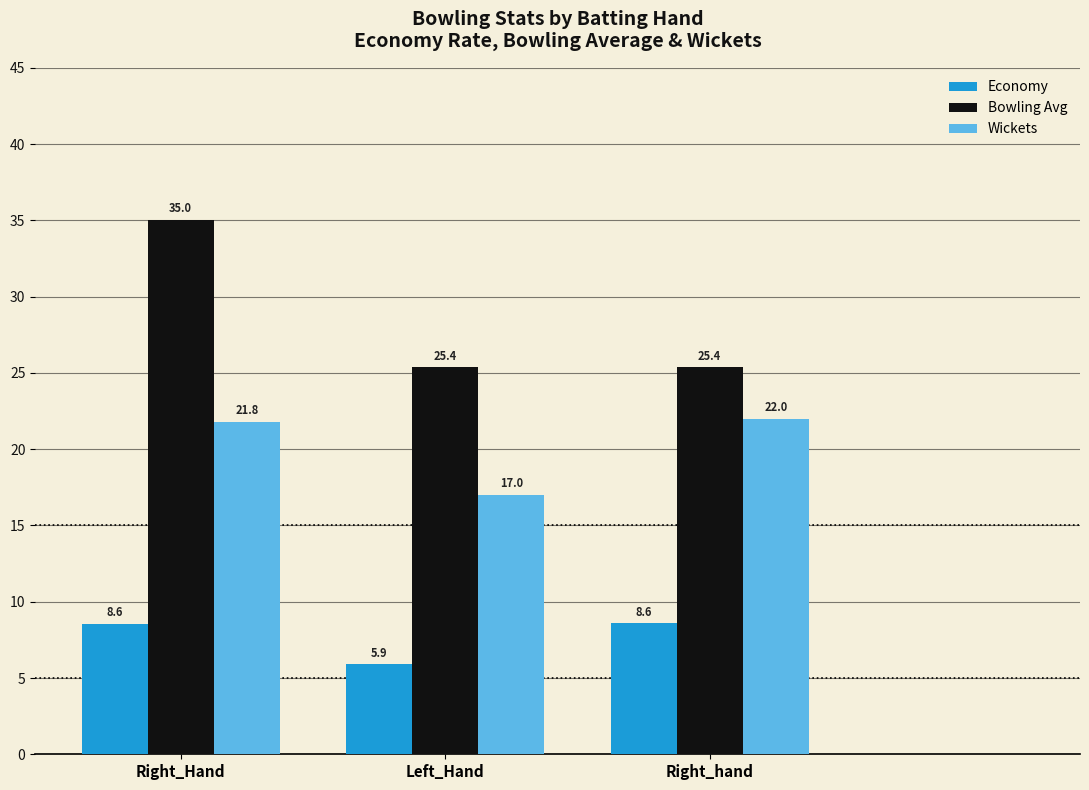

Is the value of Bowling Avg at Right_Hand greater than the value of Economy at Left_Hand?

Yes